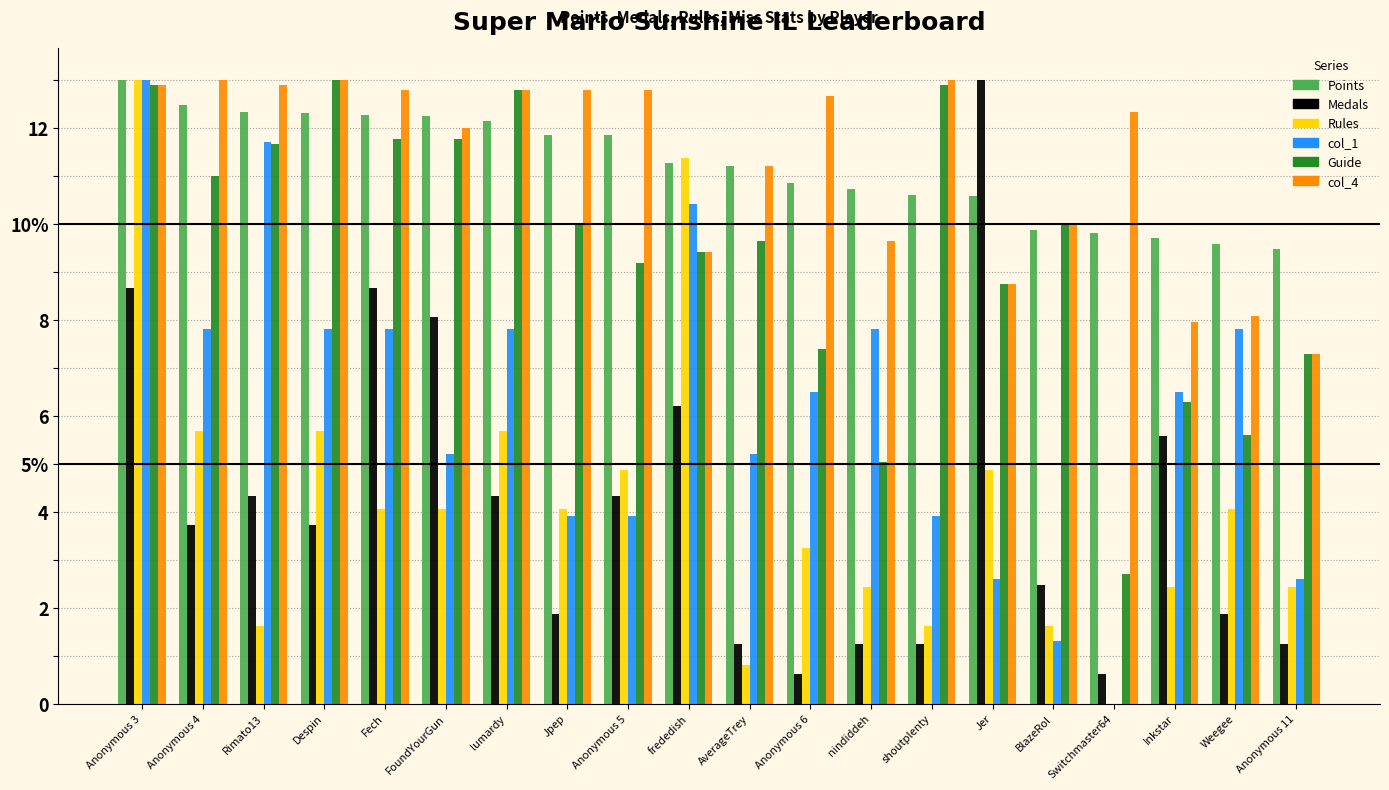

Which series has the largest total across all categories?

col_4